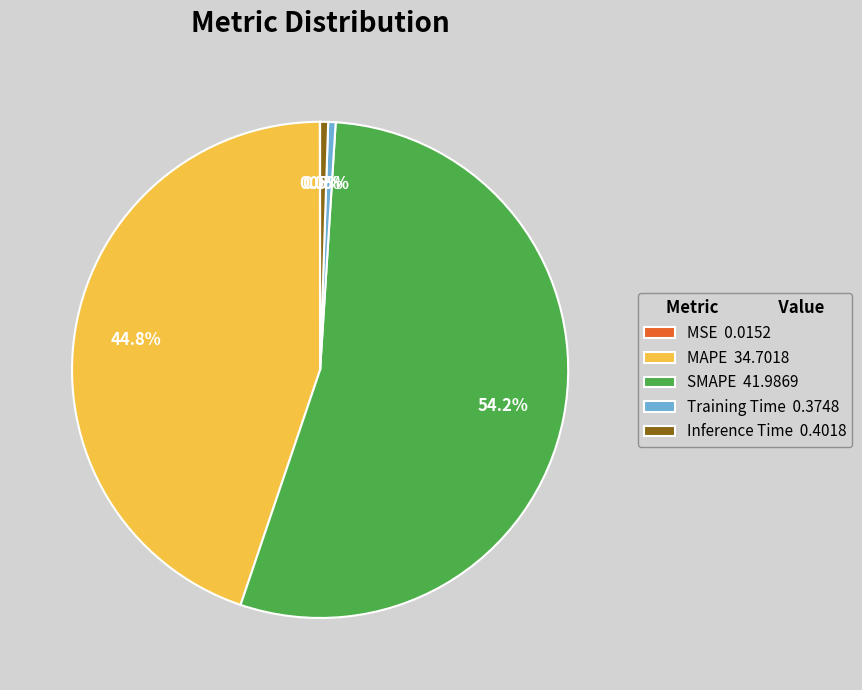

Which slice is the largest?

SMAPE